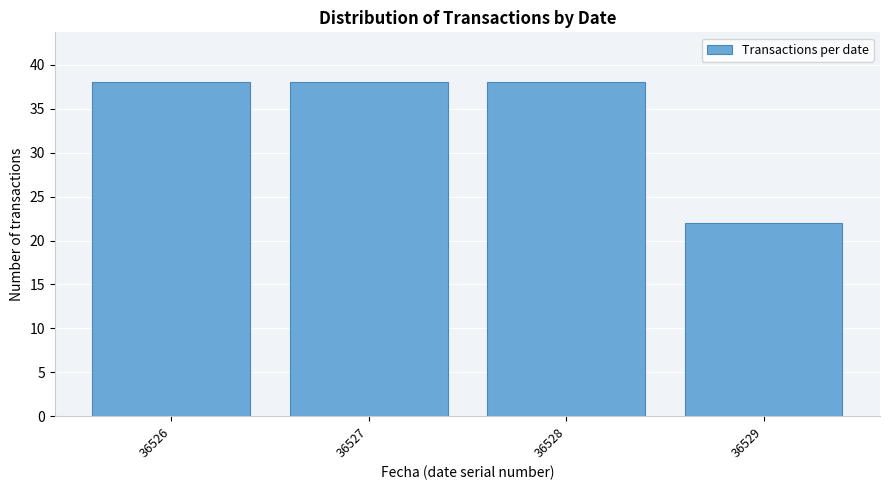

Reading left to right, what are all the values shown in this chart?

38	38	38	22